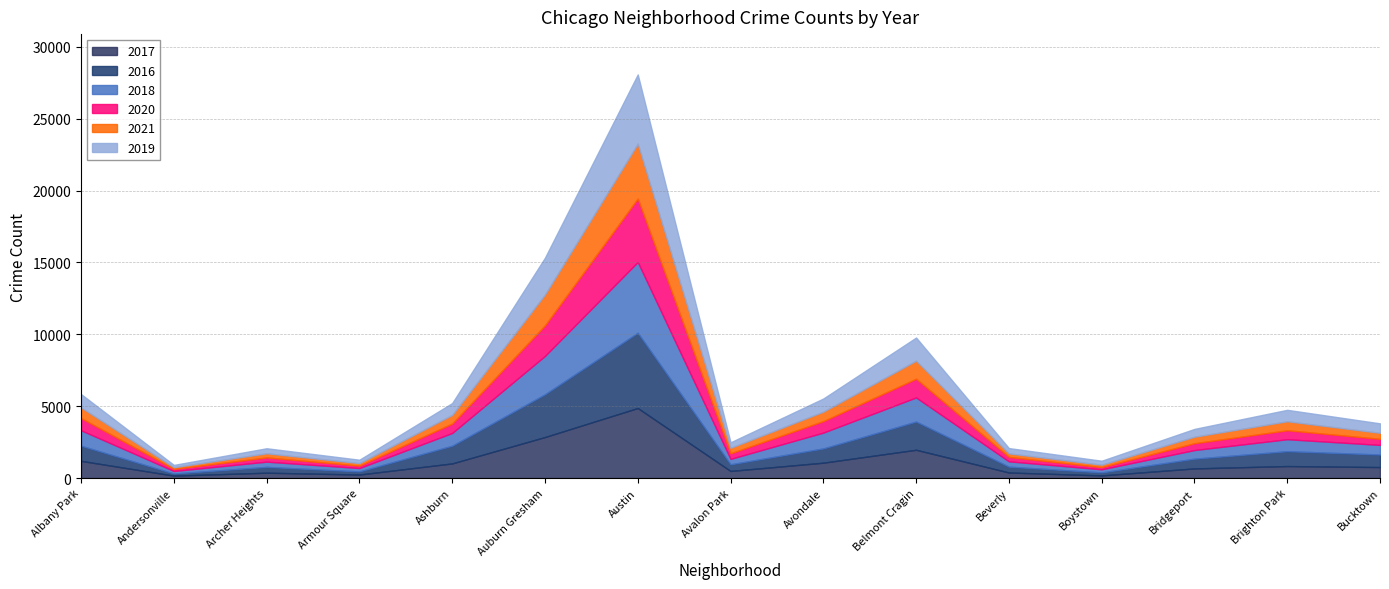

What is the sum of all 2018 values?

16181